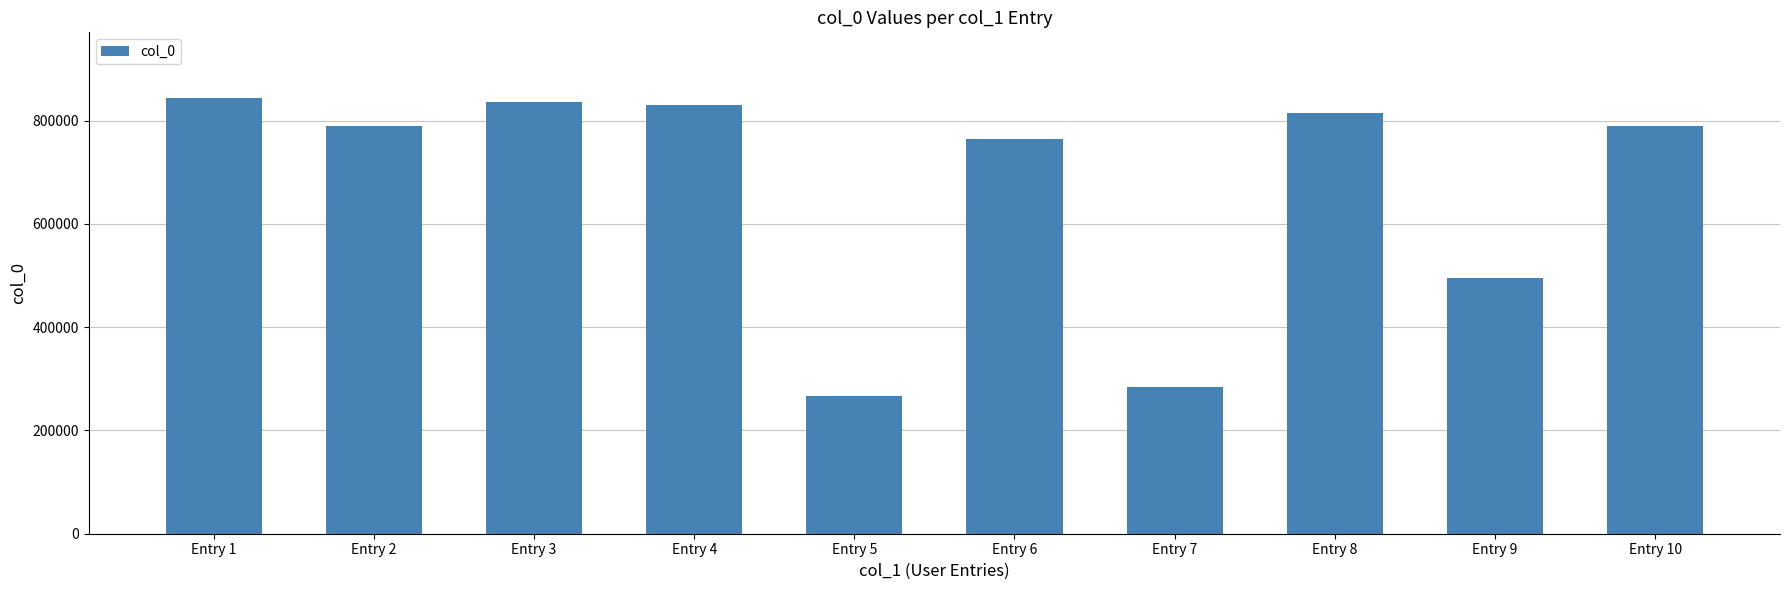

What is the ratio of the value at Entry 2 to the value at Entry 9?

1.6